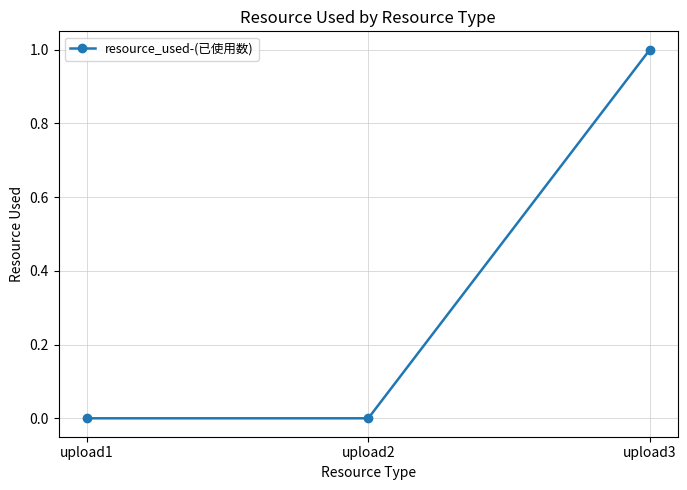

Between upload1 and upload3, which is larger?

upload3